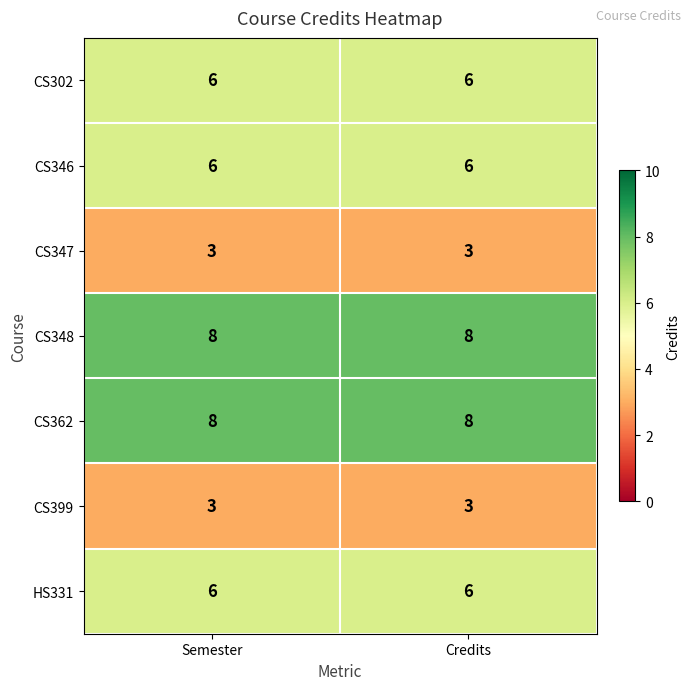

What is the sum of all HS331 values?

12